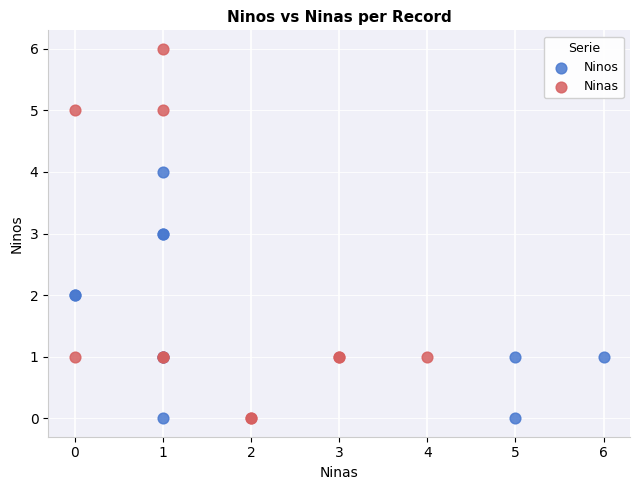

Which series has the widest spread of Y values?

Ninas